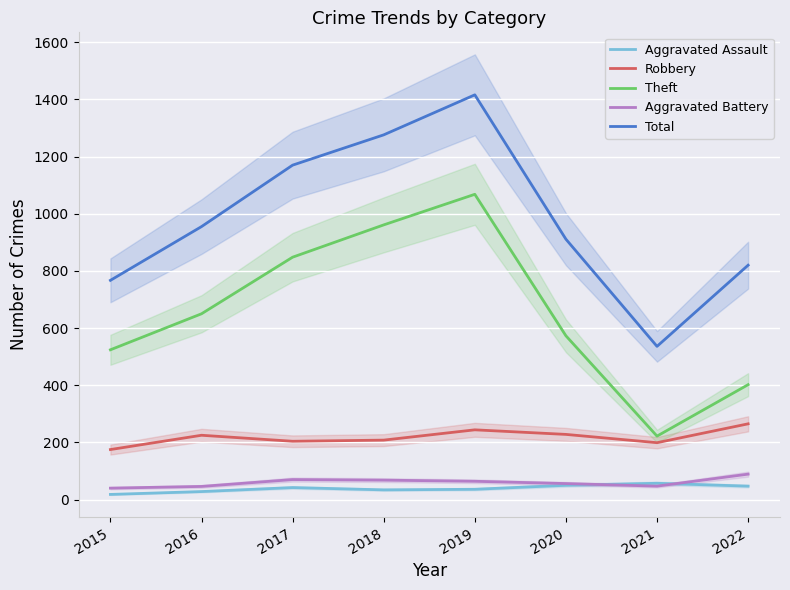

What is the value of the Theft point at the 3rd from the left?

848